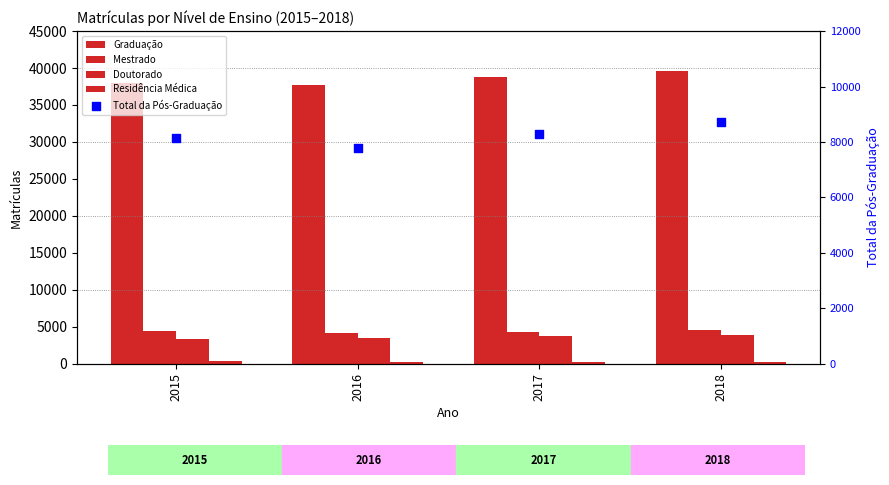

Is the value of Mestrado at 2018 greater than the value of Doutorado at 2015?

Yes